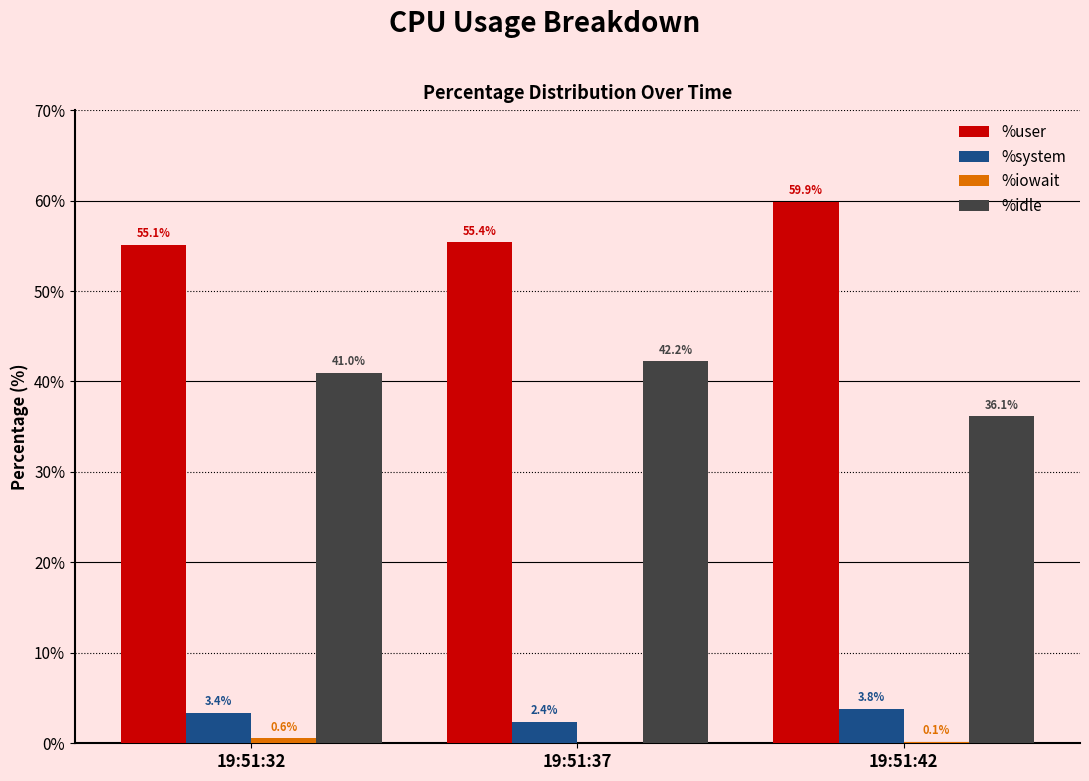

Is it true that %idle equals 58.4 at 19:51:37?

False